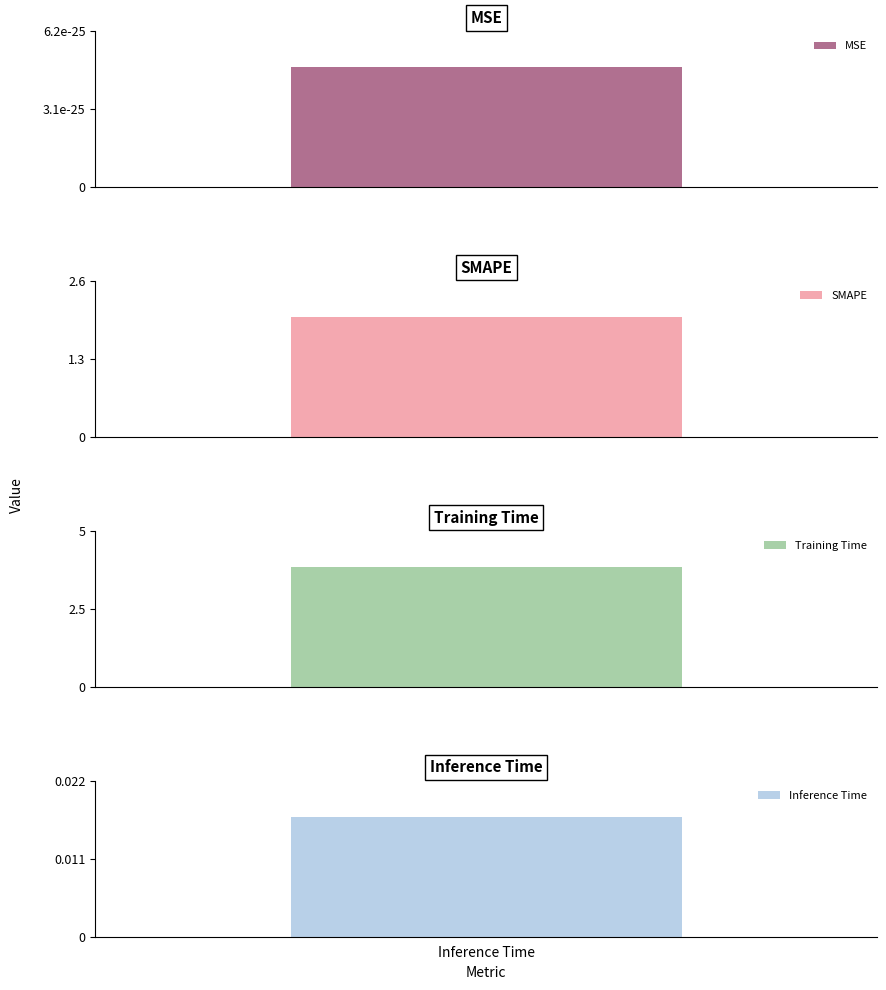

How many bars are there in total?

4